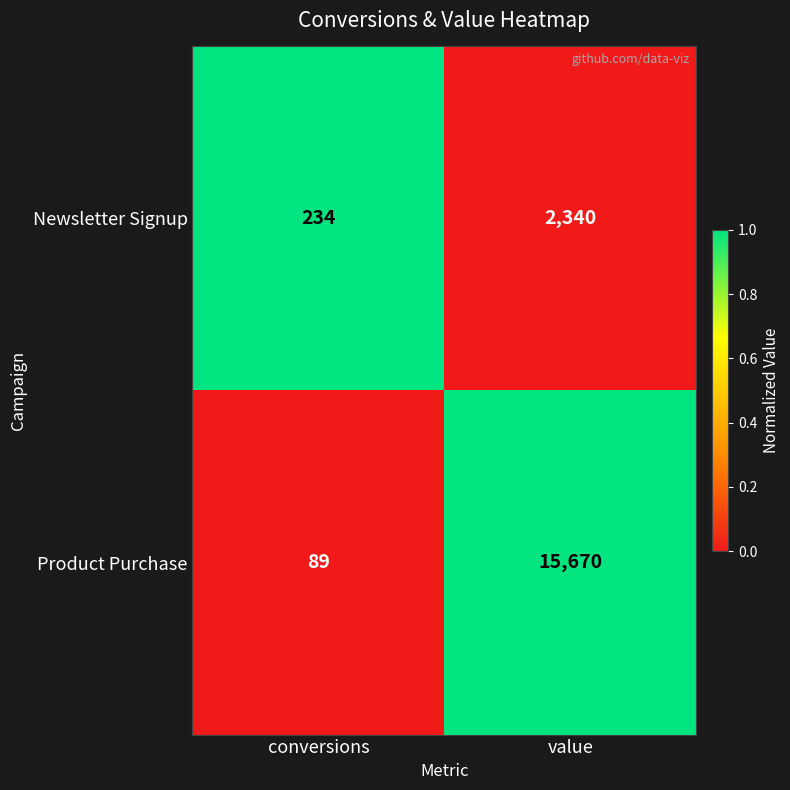

Reading left to right, what are all the values shown in this chart?

Newsletter Signup: 234	2340
Product Purchase: 89	15670